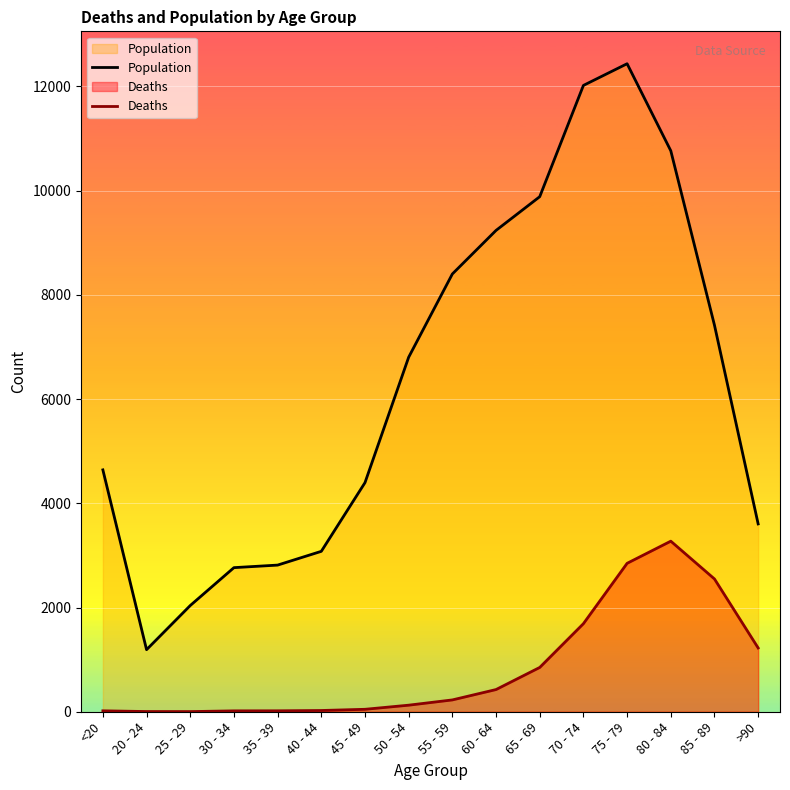

The value of Deaths at 20 - 24 is 7. True or false?

False